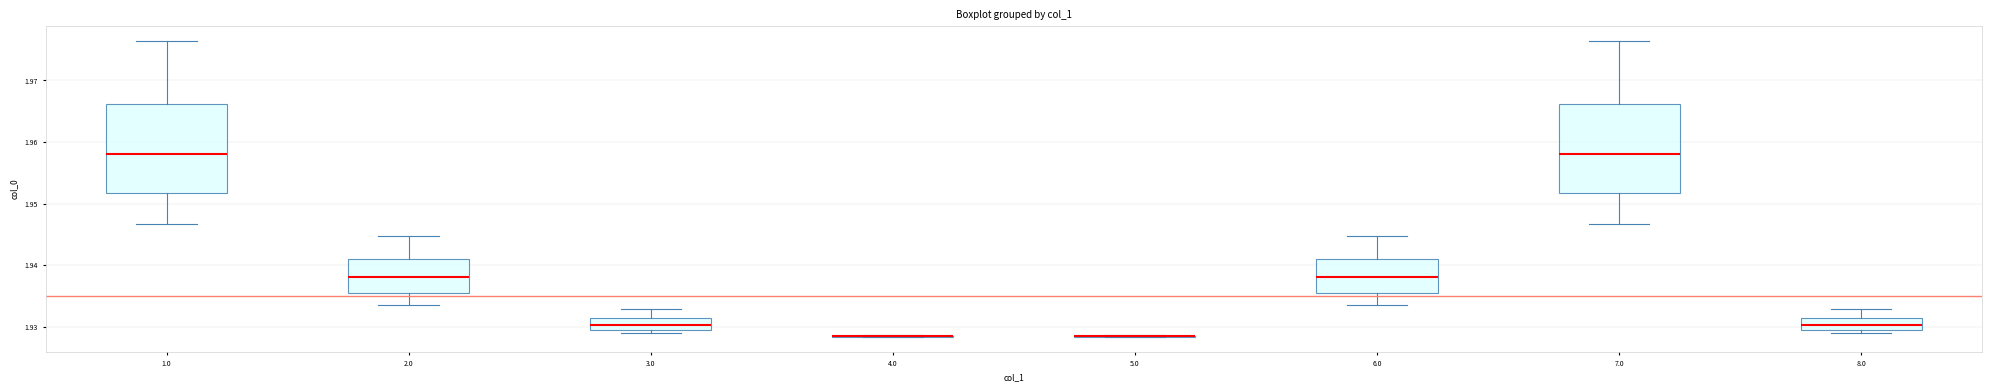

Reading left to right, read every box against the y-axis: the position of its median line, the range the box covers, and the ends of its whiskers. The values are not printed on the chart, so give them approximately, as read against the axis.

1.0: median 1.958, box 1.952 to 1.966, whiskers 1.947 to 1.976
2.0: median 1.938, box 1.936 to 1.941, whiskers 1.934 to 1.945
3.0: median 1.930, box 1.929 to 1.931, whiskers 1.929 (just below the box's lower edge) to 1.933
4.0: box collapsed to a line at 1.928, whiskers 1.928 to 1.929
5.0: box collapsed to a line at 1.928, whiskers 1.928 to 1.929
6.0: median 1.938, box 1.936 to 1.941, whiskers 1.934 to 1.945
7.0: median 1.958, box 1.952 to 1.966, whiskers 1.947 to 1.976
8.0: median 1.930, box 1.929 to 1.931, whiskers 1.929 (just below the box's lower edge) to 1.933